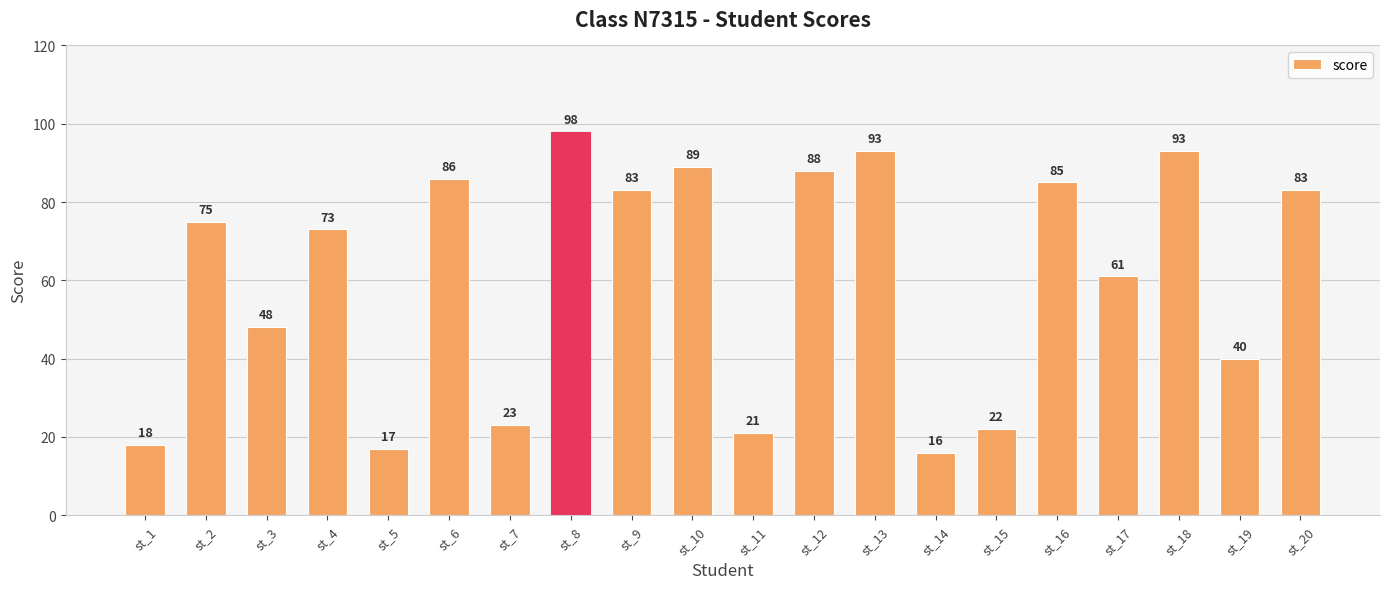

Does the chart contain stacked bars?

No